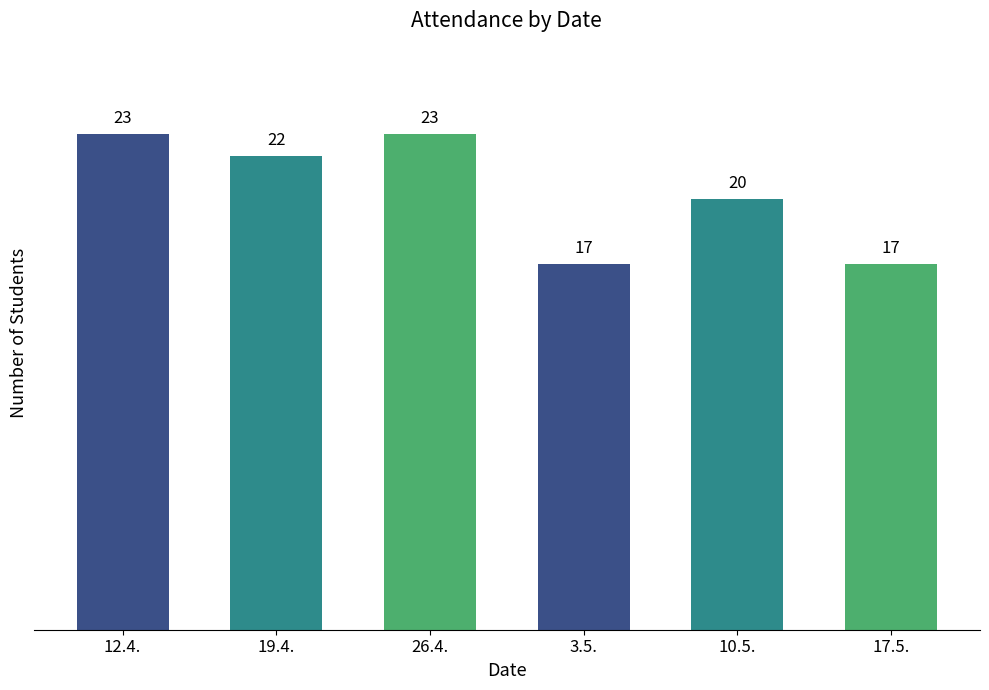

Reading left to right, transcribe all the data shown in this chart.

23	22	23	17	20	17